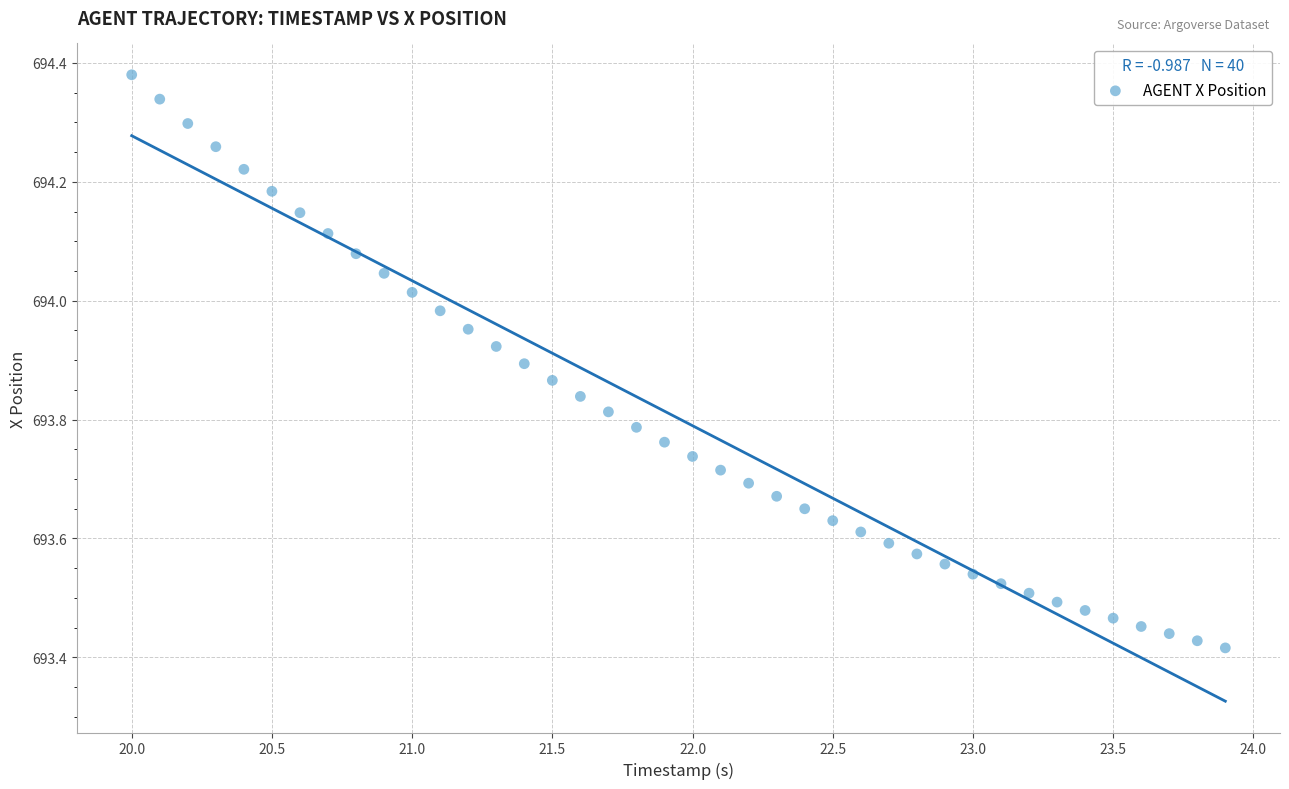

What is the range of X values (max minus min)?

3.9